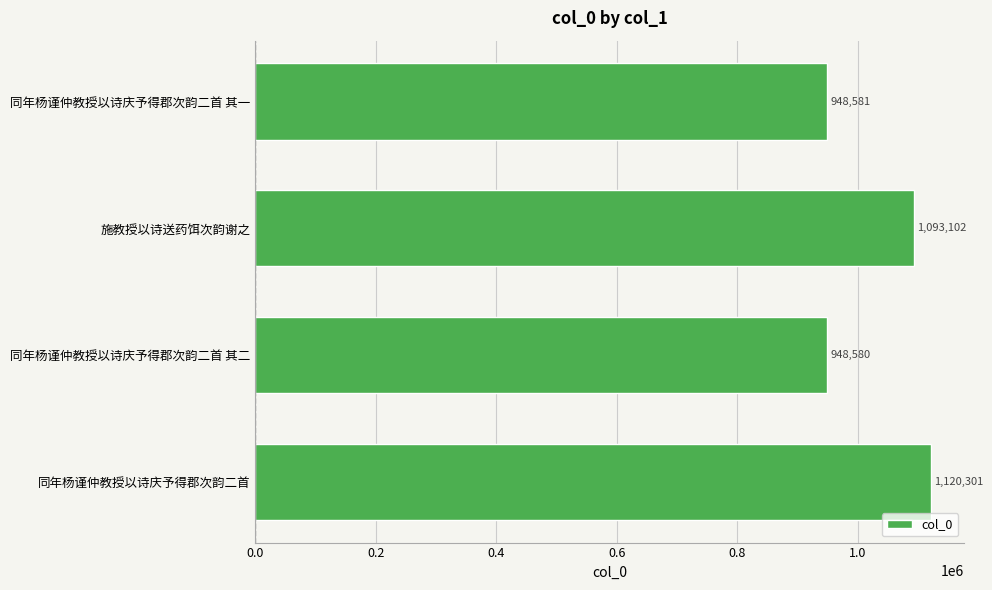

What is the smallest value displayed?

948580